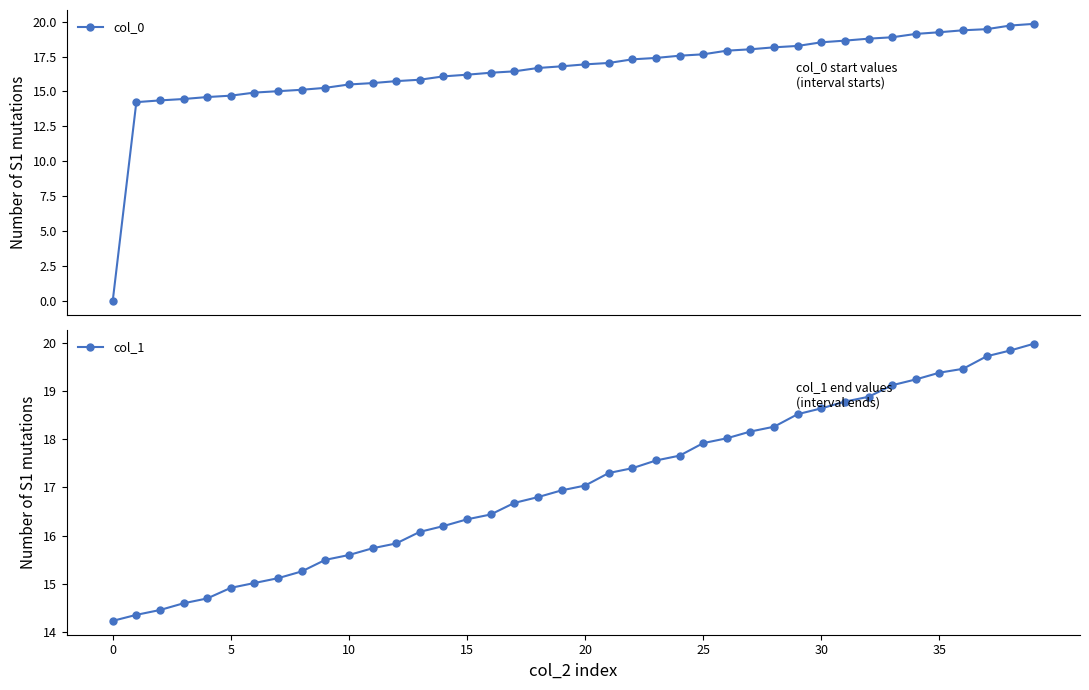

True or false: col_0 and col_1 cross at least once.

False